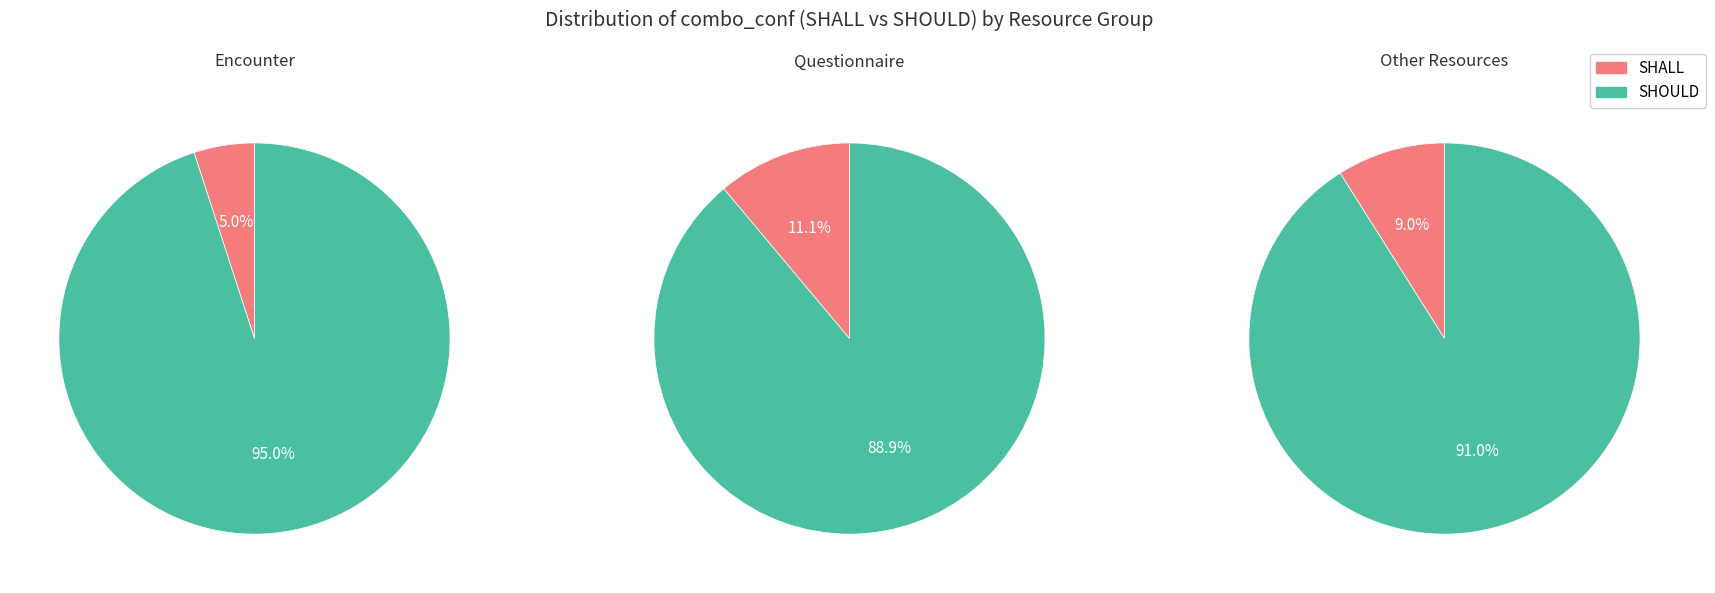

What percentage is the SHOULD slice, to the nearest percent?

92%